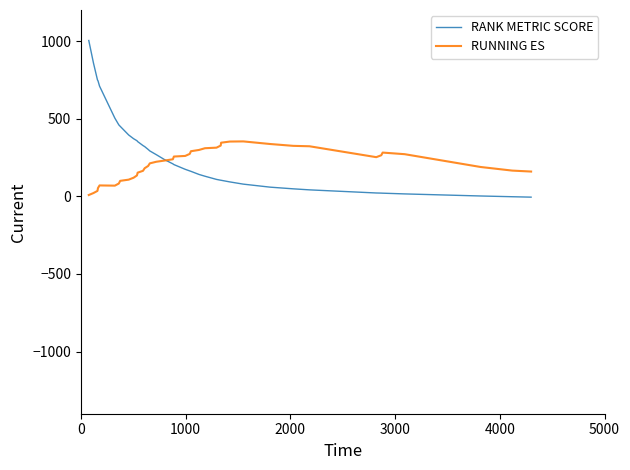

What are all the series names shown in the legend?

RANK METRIC SCORE, RUNNING ES